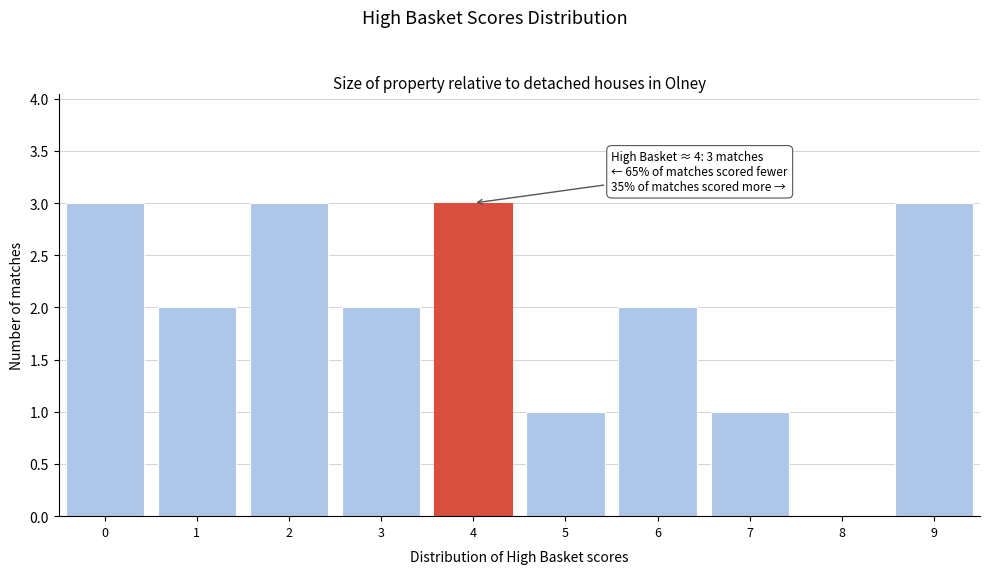

Reading right to left, list all the values displayed in this chart.

9=3	8=0	7=1	6=2	5=1	4=3	3=2	2=3	1=2	0=3